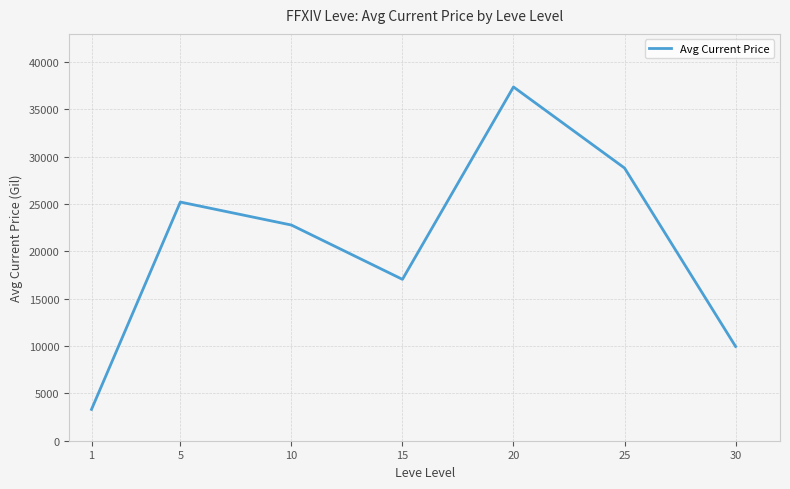

Rank the categories by value from lowest to highest.

1, 30, 15, 10, 5, 25, 20